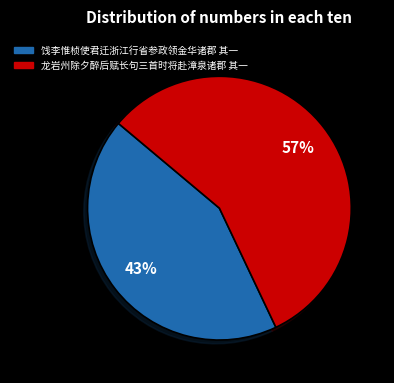

Count the number of slices in the pie.

2